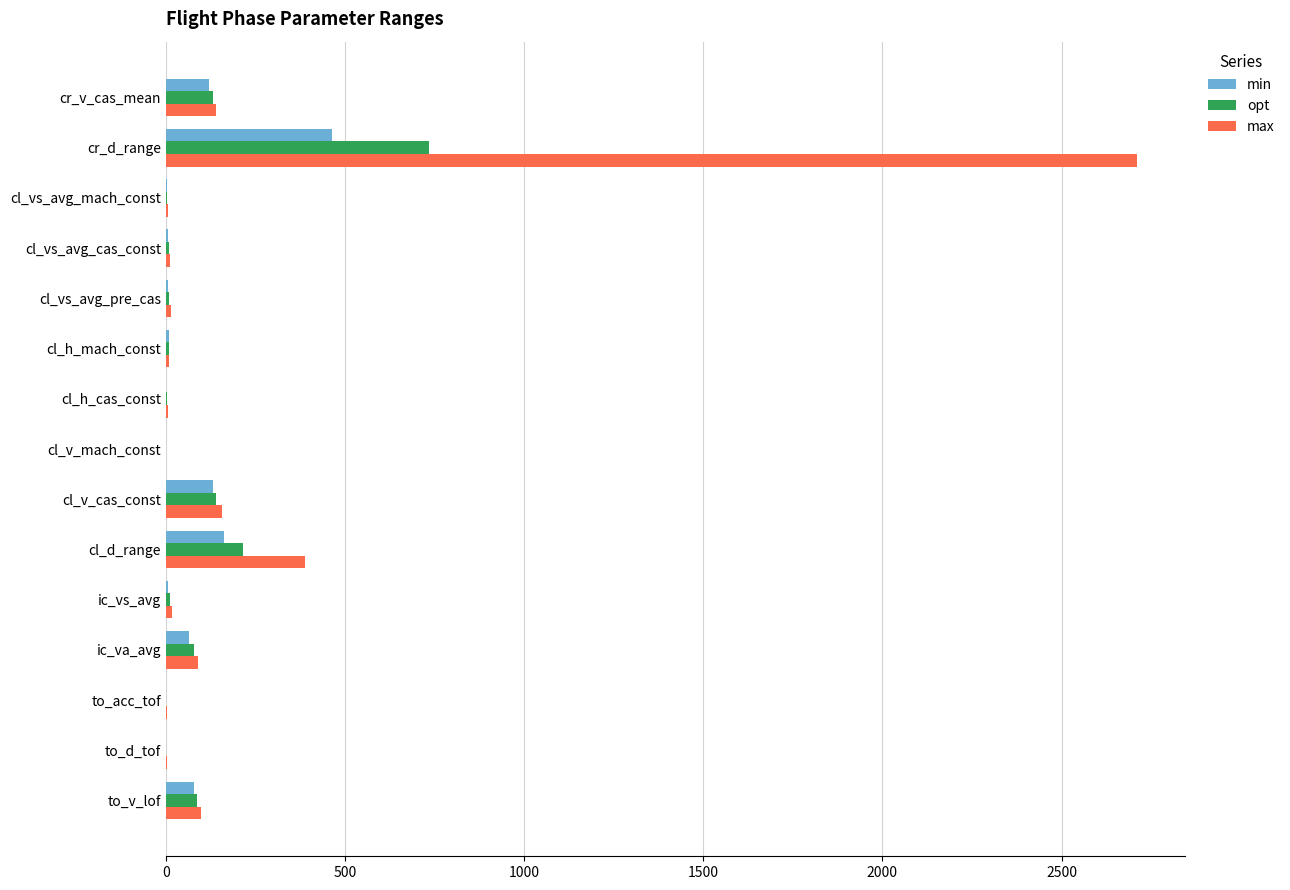

What is the total value across all series at ic_va_avg?

235.0